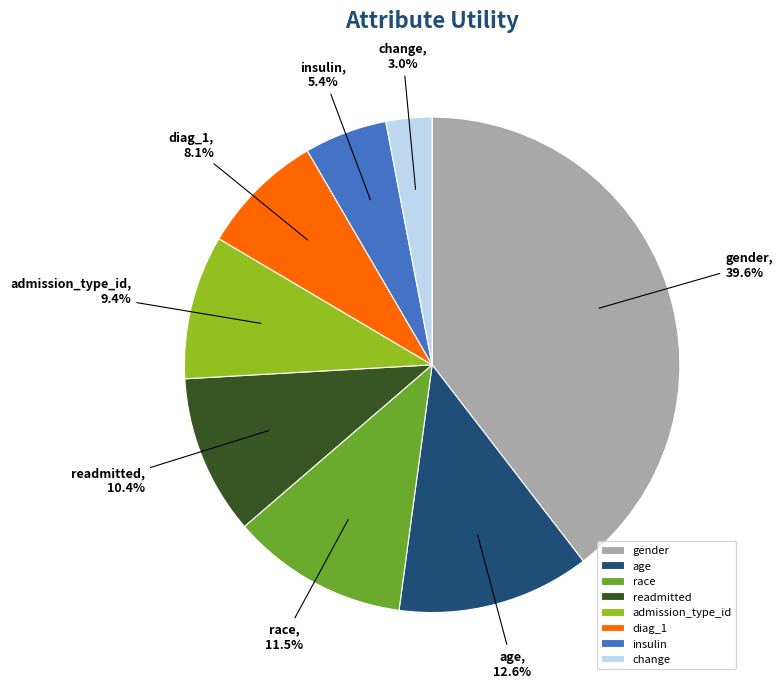

Does change represent more than half of the total?

No